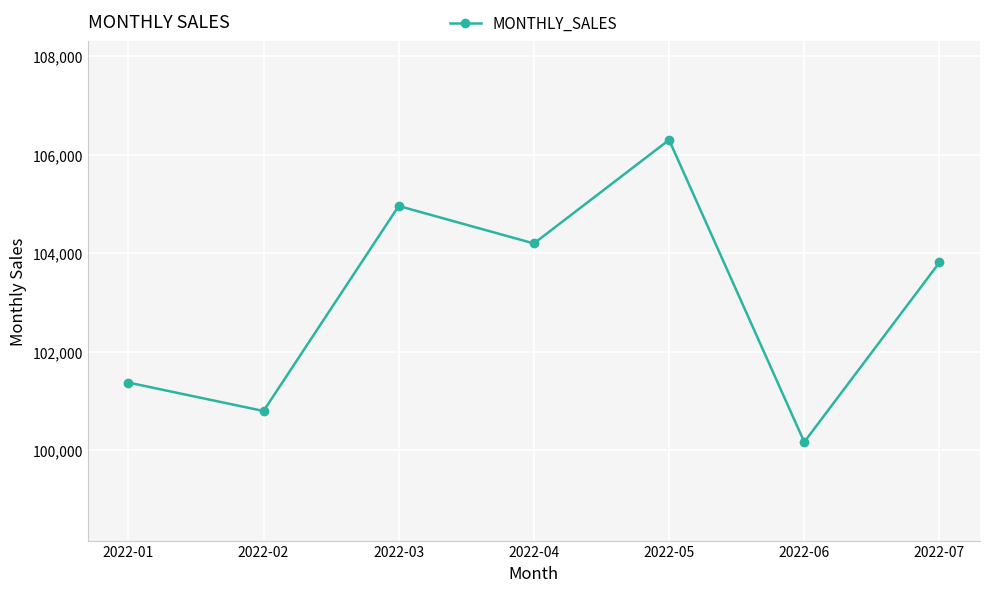

Reading left to right, transcribe all the data shown in this chart.

2022-01=101374	2022-02=100797	2022-03=104956	2022-04=104196	2022-05=106297	2022-06=100168	2022-07=103810